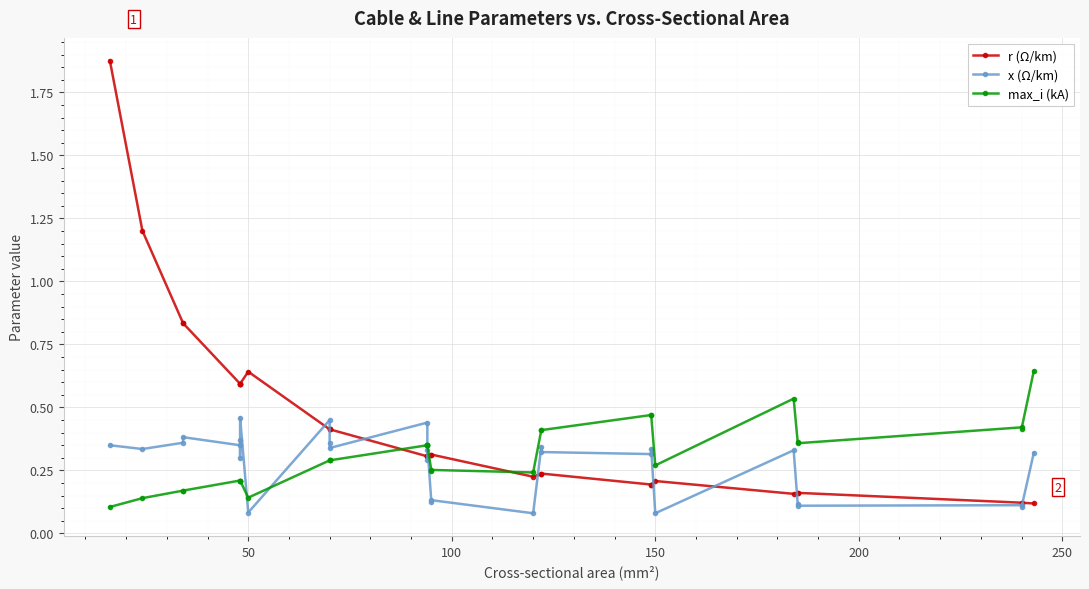

Reading right to left, list all the values displayed in this chart.

r (Ω/km): 0.1	0.1	0.1	0.2	0.2	0.2	0.2	0.2	0.2	0.2	0.2	0.2	0.3	0.3	0.3	0.3	0.3	0.3	0.4	0.4	0.4	0.6	0.6	0.6	0.6	0.6	0.8	0.8	1.2	1.9
x (Ω/km): 0.3	0.1	0.1	0.1	0.1	0.3	0.1	0.3	0.3	0.3	0.3	0.1	0.1	0.1	0.3	0.3	0.3	0.4	0.3	0.4	0.5	0.1	0.5	0.4	0.3	0.3	0.4	0.4	0.3	0.3
max_i (kA): 0.6	0.4	0.4	0.4	0.4	0.5	0.3	0.5	0.5	0.4	0.4	0.2	0.3	0.2	0.3	0.3	0.3	0.3	0.3	0.3	0.3	0.1	0.2	0.2	0.2	0.2	0.2	0.2	0.1	0.1